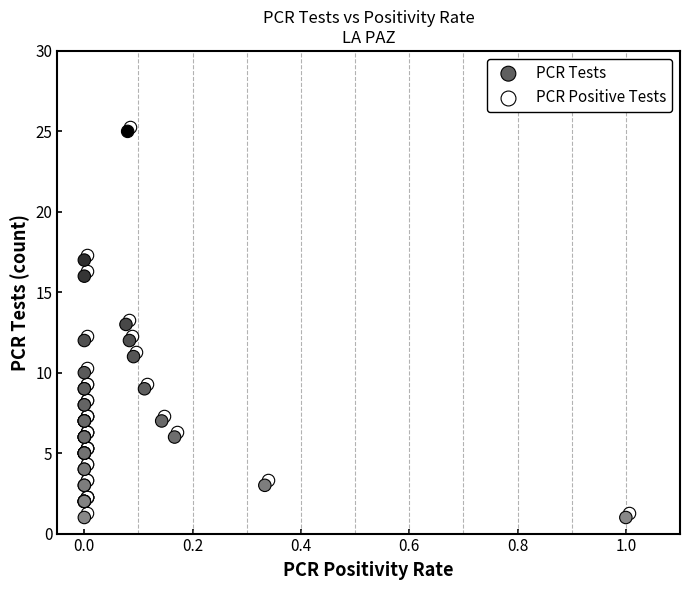

Which series reaches the maximum Y coordinate?

PCR Positive Tests